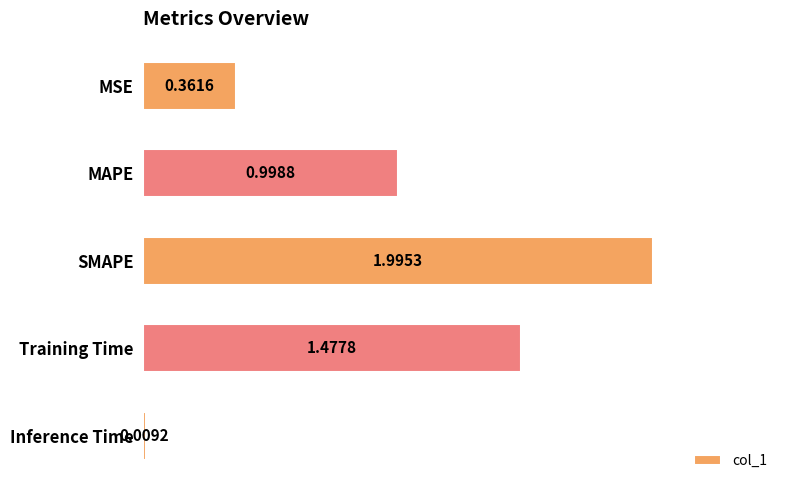

List the labels in order of value, largest first.

SMAPE, Training Time, MAPE, MSE, Inference Time